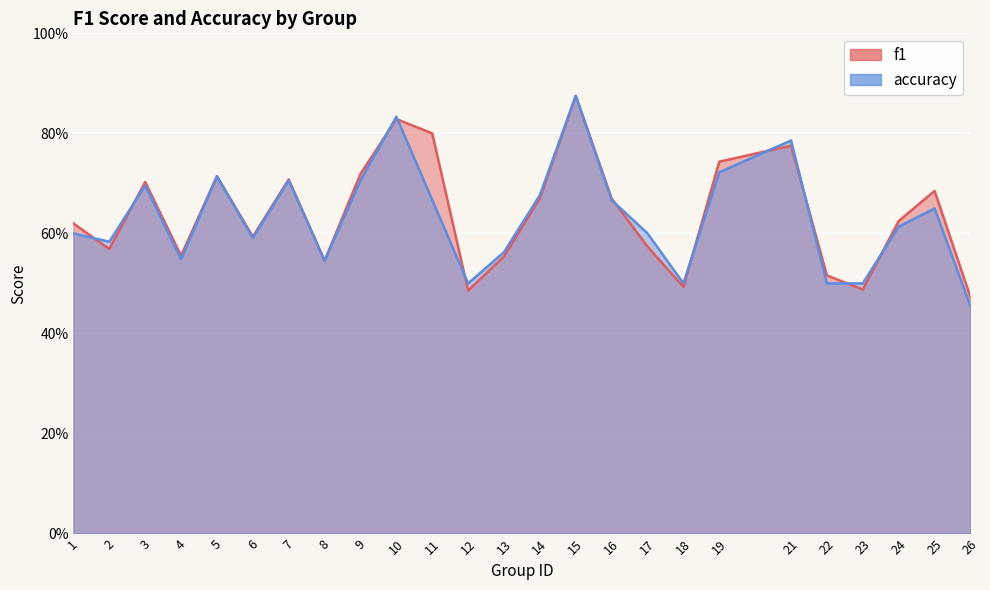

How many intersections are there between f1 and accuracy?

11